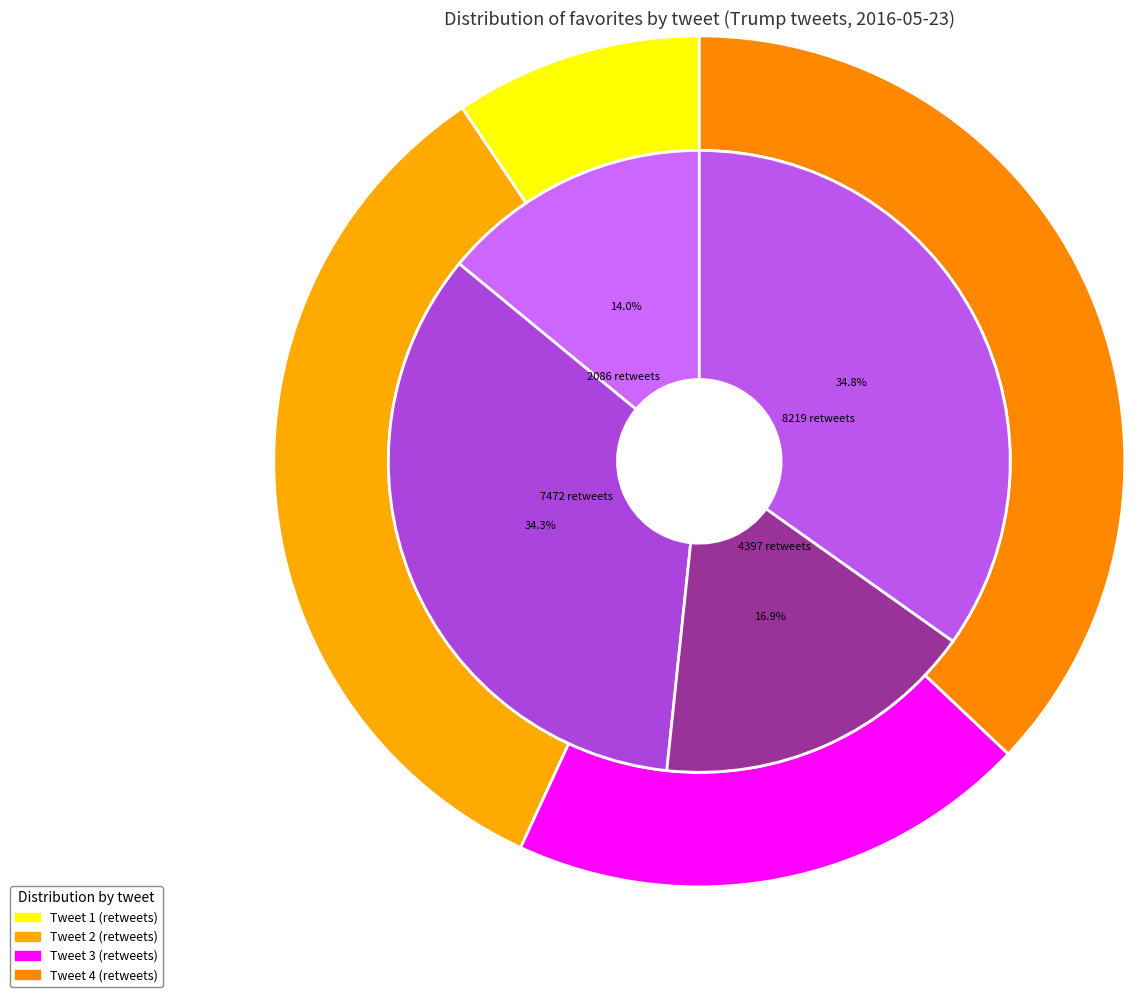

What is the smallest slice in the pie chart?

2086 retweets